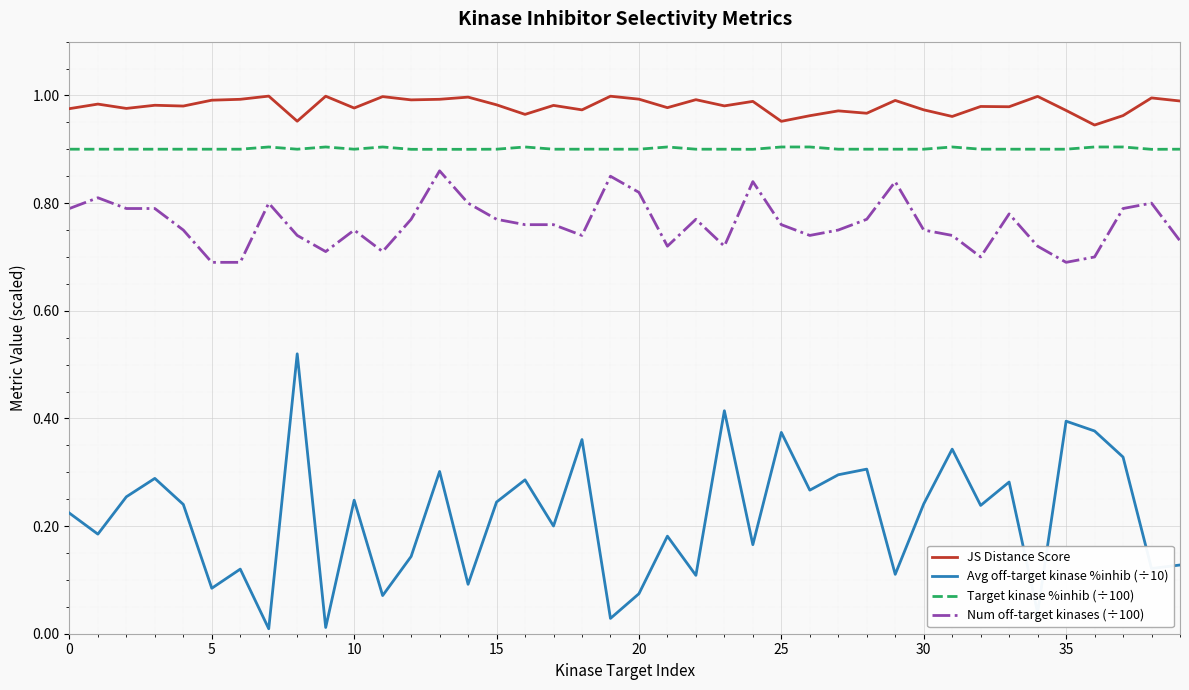

Which series has the largest total across all categories?

JS Distance Score